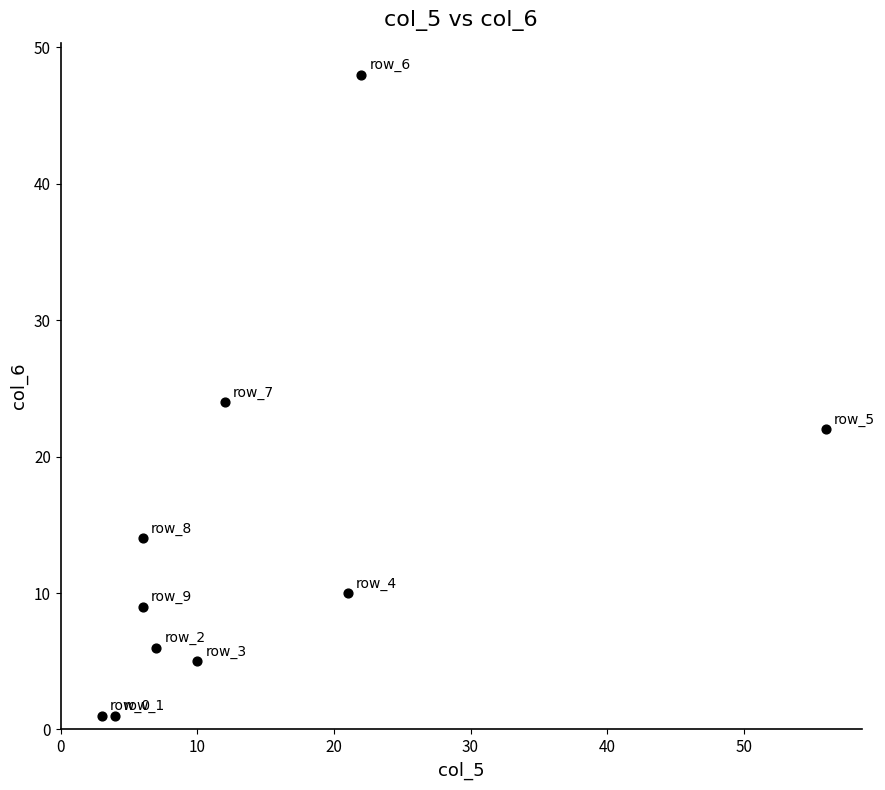

What is the average X value?

15